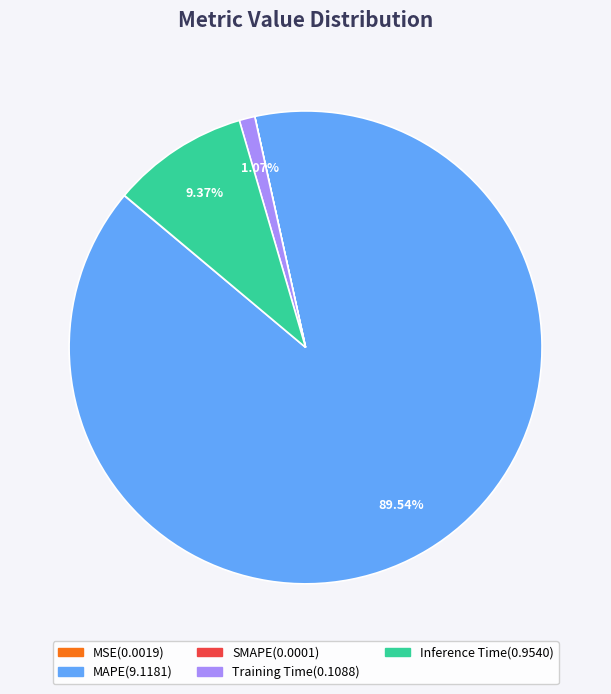

Do Training Time and MAPE together represent more than half of the pie?

Yes